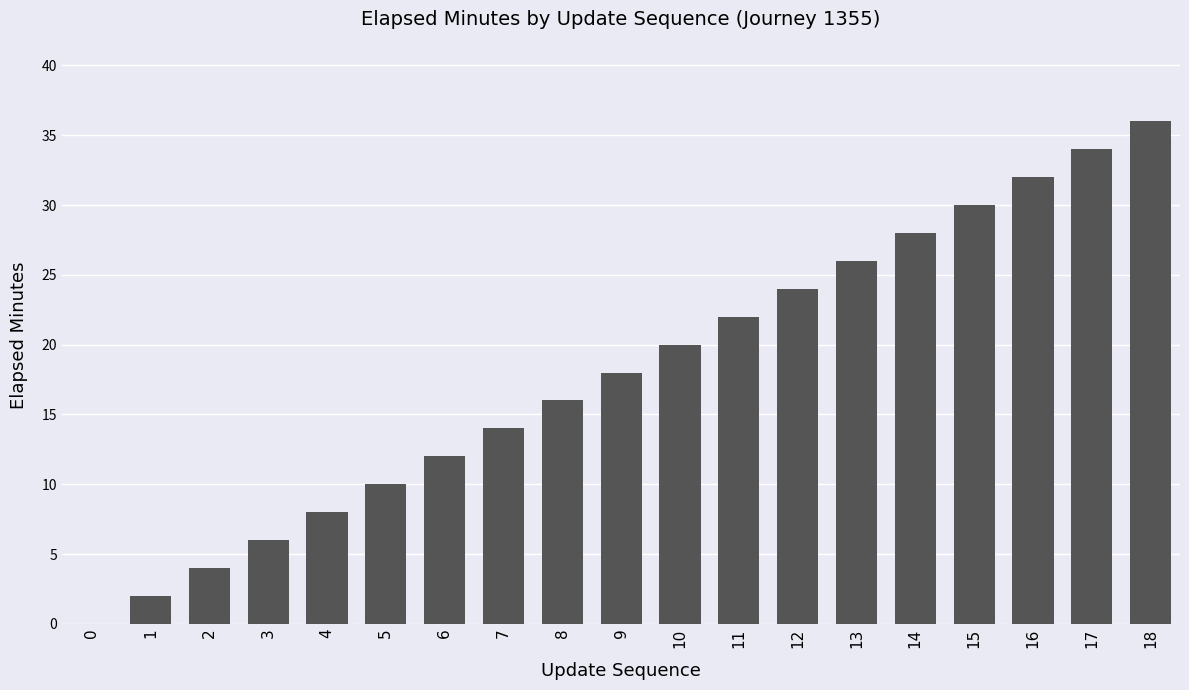

Reading left to right, list all the values displayed in this chart.

0=0	1=2	2=4	3=6	4=8	5=10	6=12	7=14	8=16	9=18	10=20	11=22	12=24	13=26	14=28	15=30	16=32	17=34	18=36